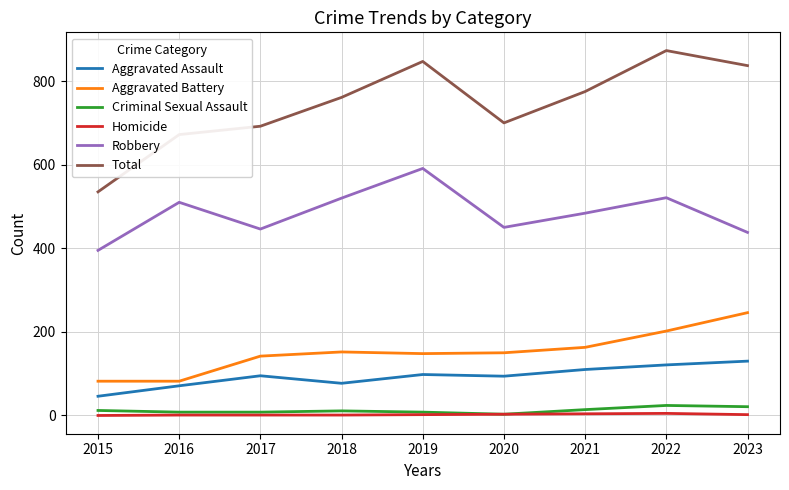

List the series in order of their peak value, lowest first.

Homicide, Criminal Sexual Assault, Aggravated Assault, Aggravated Battery, Robbery, Total